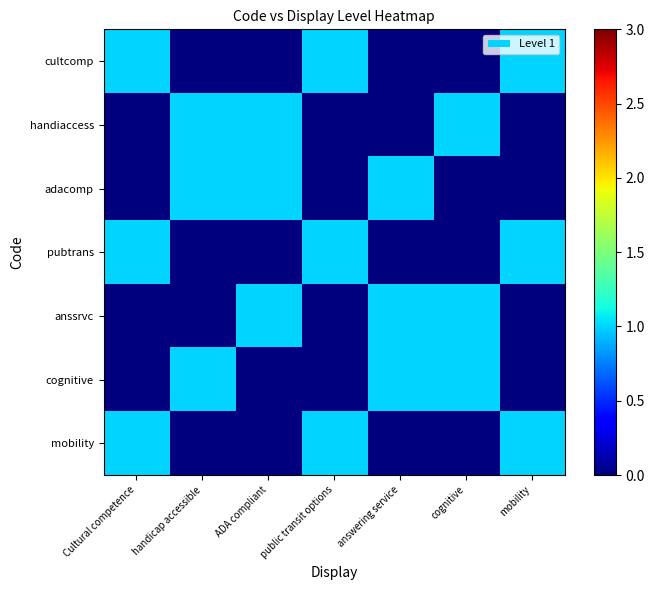

Reading left to right, extract all data points from this chart.

cultcomp: Cultural competence=1	handicap accessible=0	ADA compliant=0	public transit options=1	answering service=0	cognitive=0	mobility=1
handiaccess: Cultural competence=0	handicap accessible=1	ADA compliant=1	public transit options=0	answering service=0	cognitive=1	mobility=0
adacomp: Cultural competence=0	handicap accessible=1	ADA compliant=1	public transit options=0	answering service=1	cognitive=0	mobility=0
pubtrans: Cultural competence=1	handicap accessible=0	ADA compliant=0	public transit options=1	answering service=0	cognitive=0	mobility=1
anssrvc: Cultural competence=0	handicap accessible=0	ADA compliant=1	public transit options=0	answering service=1	cognitive=1	mobility=0
cognitive: Cultural competence=0	handicap accessible=1	ADA compliant=0	public transit options=0	answering service=1	cognitive=1	mobility=0
mobility: Cultural competence=1	handicap accessible=0	ADA compliant=0	public transit options=1	answering service=0	cognitive=0	mobility=1